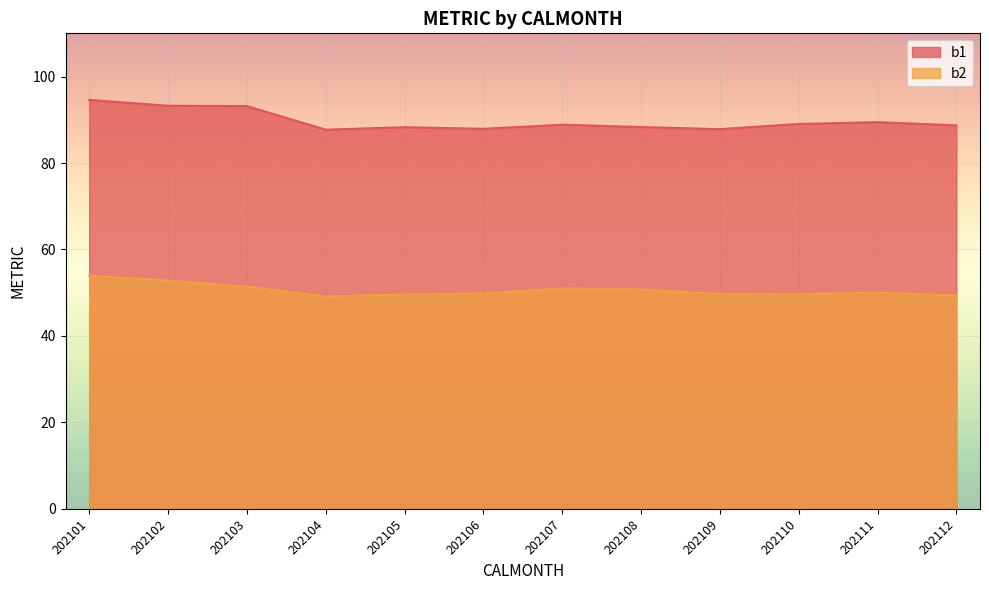

At which label is b2 closest to 51?

202107